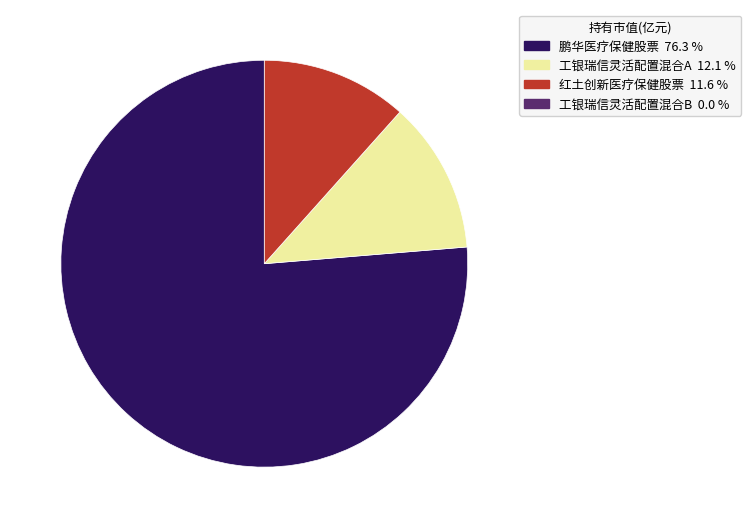

Is there any slice that represents more than half of the pie?

Yes